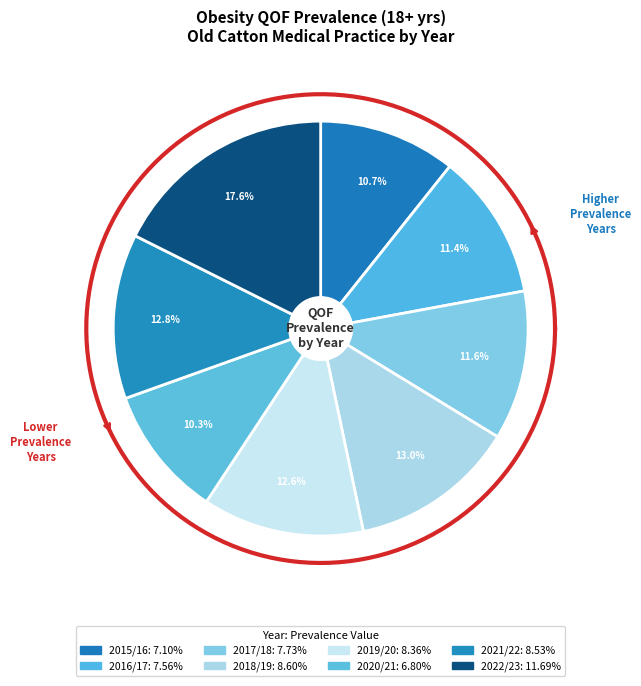

Combined, do Old Catton Medical Practice (2021/22) and Old Catton Medical Practice (2019/20) account for over 50%?

No